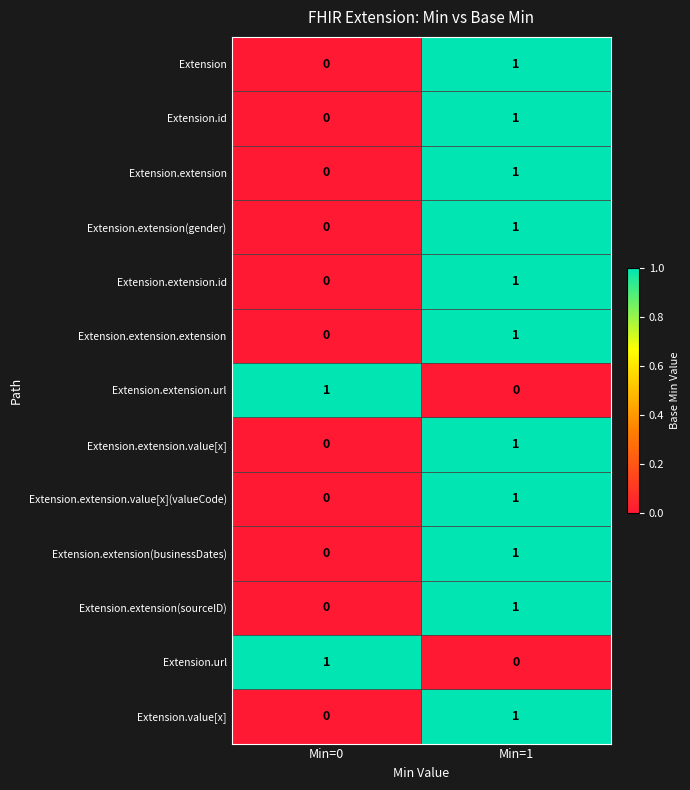

Reading left to right, what are all the values shown in this chart?

Extension: Min=0=0	Min=1=1
Extension.id: Min=0=0	Min=1=1
Extension.extension: Min=0=0	Min=1=1
Extension.extension(gender): Min=0=0	Min=1=1
Extension.extension.id: Min=0=0	Min=1=1
Extension.extension.extension: Min=0=0	Min=1=1
Extension.extension.url: Min=0=1	Min=1=0
Extension.extension.value[x]: Min=0=0	Min=1=1
Extension.extension.value[x](valueCode): Min=0=0	Min=1=1
Extension.extension(businessDates): Min=0=0	Min=1=1
Extension.extension(sourceID): Min=0=0	Min=1=1
Extension.url: Min=0=1	Min=1=0
Extension.value[x]: Min=0=0	Min=1=1